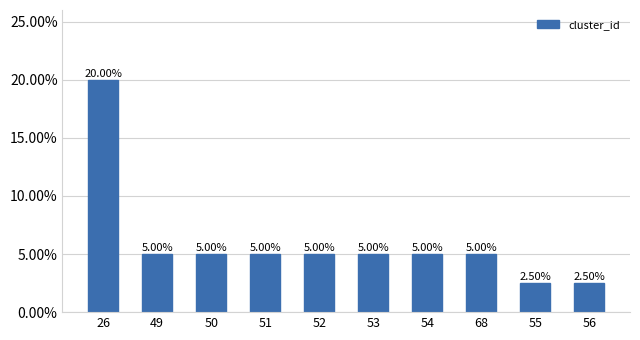

Are the bars horizontal?

No